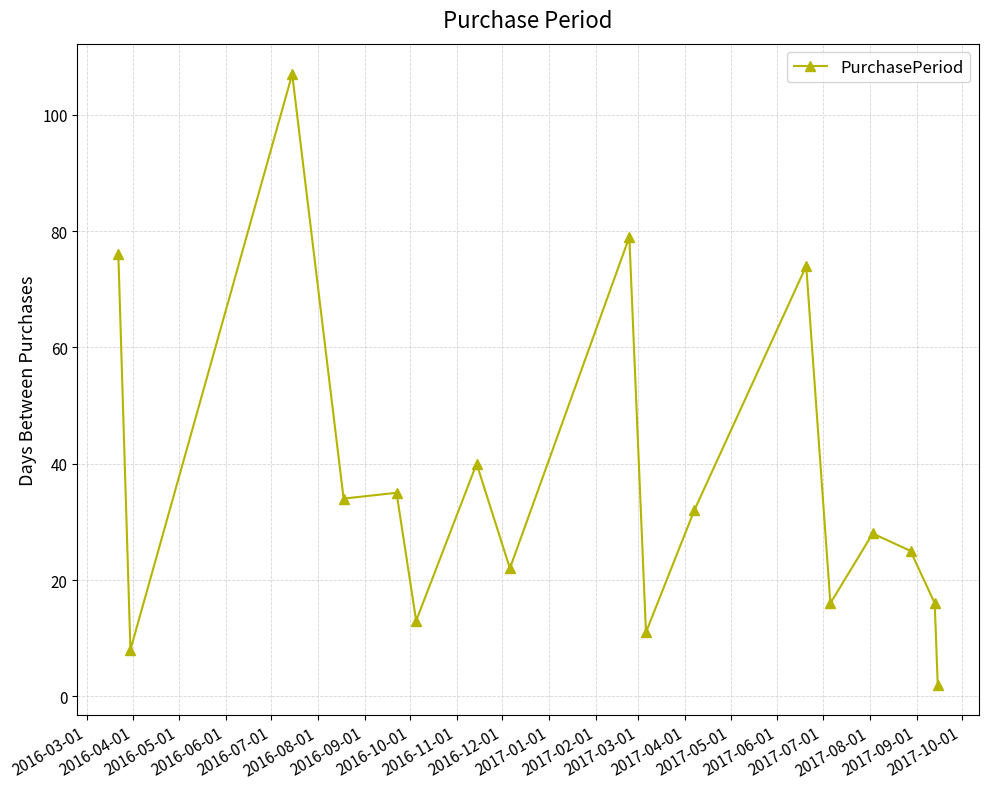

What is the sum of all values?

618